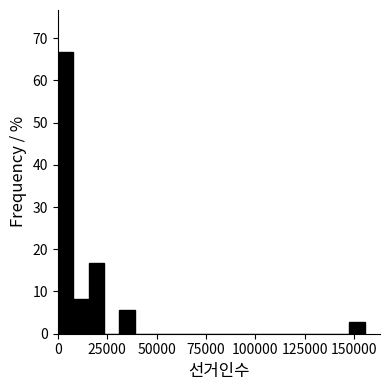

Around what value on the x-axis is the tallest bar? Give the approximate position of its centre, as read against the axis.

5000